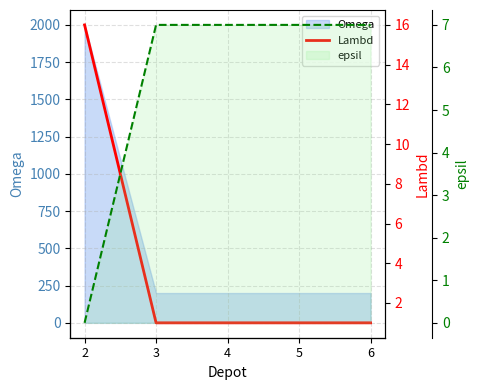

At which category does the chart reach its minimum across all series?

3